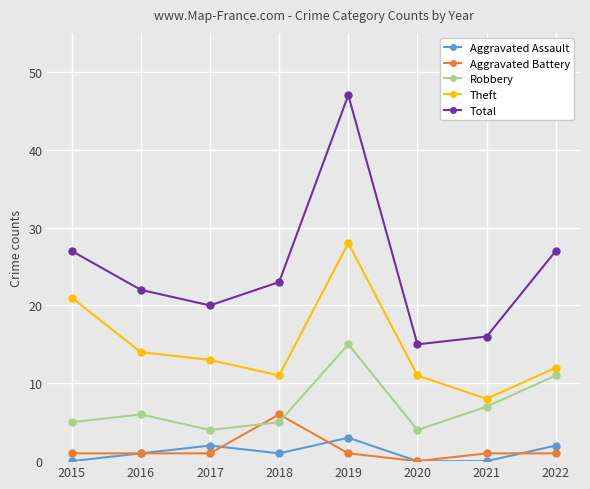

Is the value of Theft at 2020 greater than the value of Aggravated Battery at 2020?

Yes